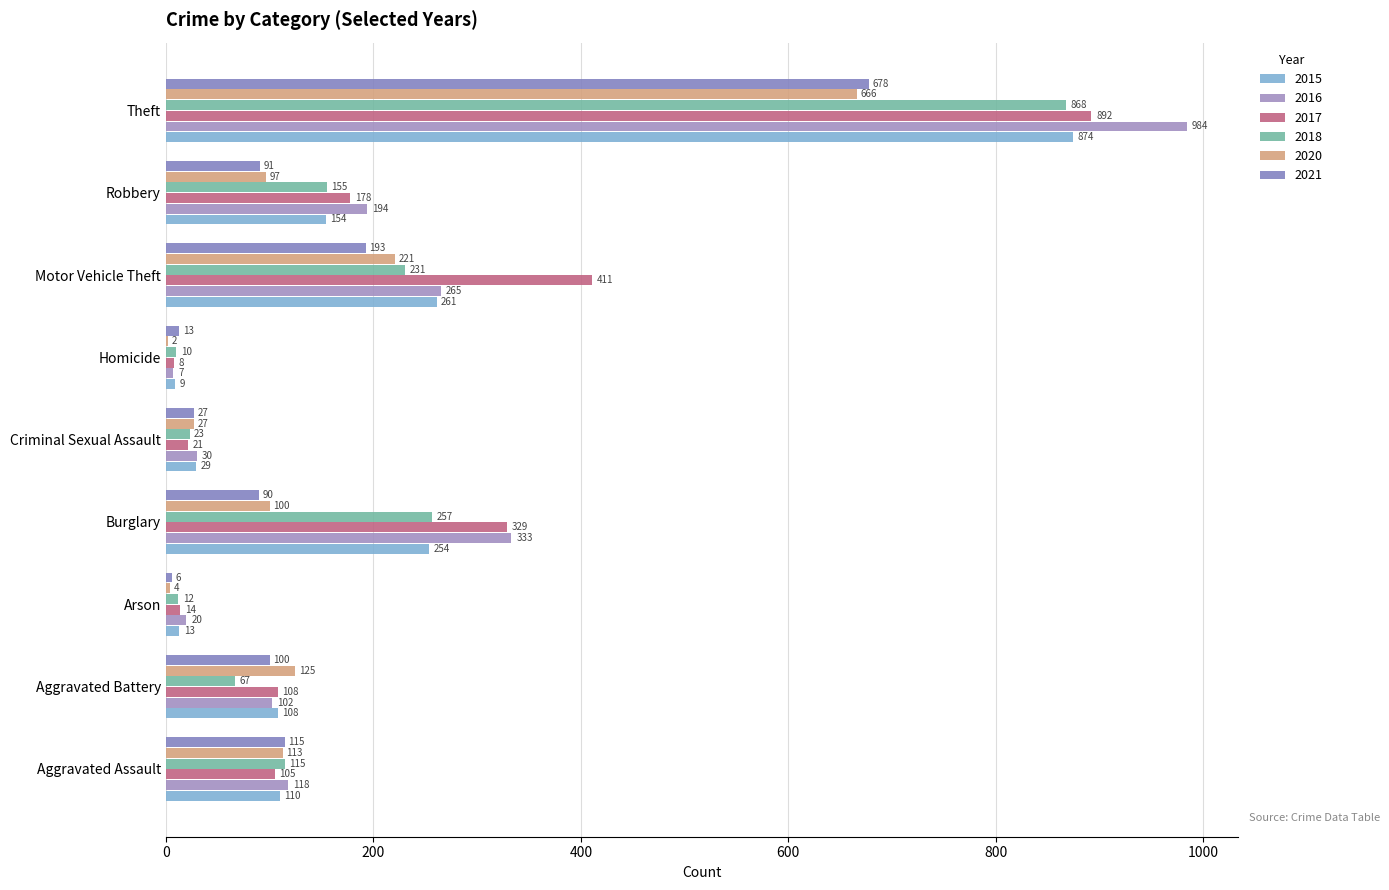

Rank the categories by 2017 value from lowest to highest.

Homicide, Arson, Criminal Sexual Assault, Aggravated Assault, Aggravated Battery, Robbery, Burglary, Motor Vehicle Theft, Theft